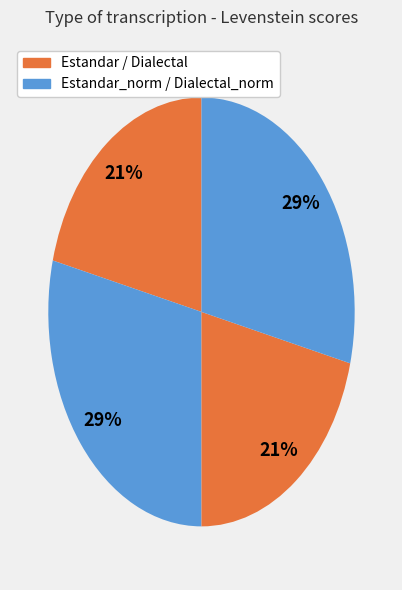

How many slices are in this pie chart?

4